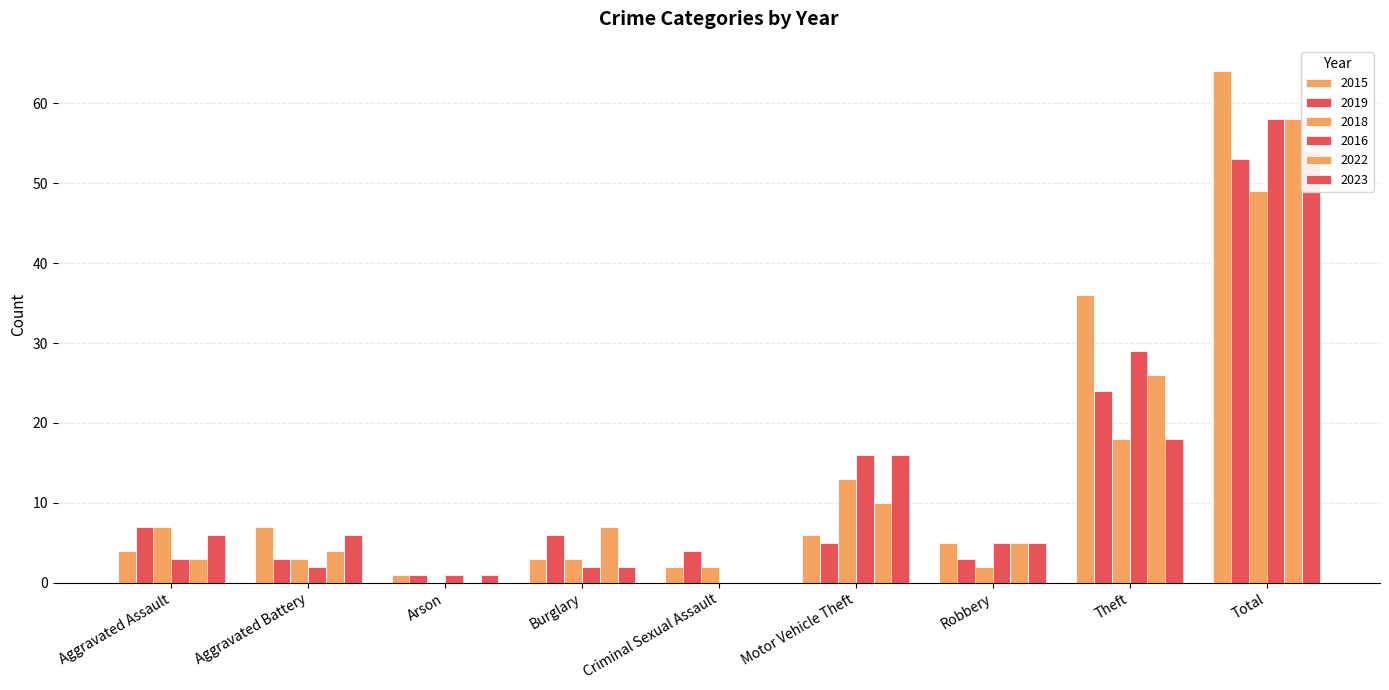

What are all the series names shown in the legend?

2015, 2019, 2018, 2016, 2022, 2023